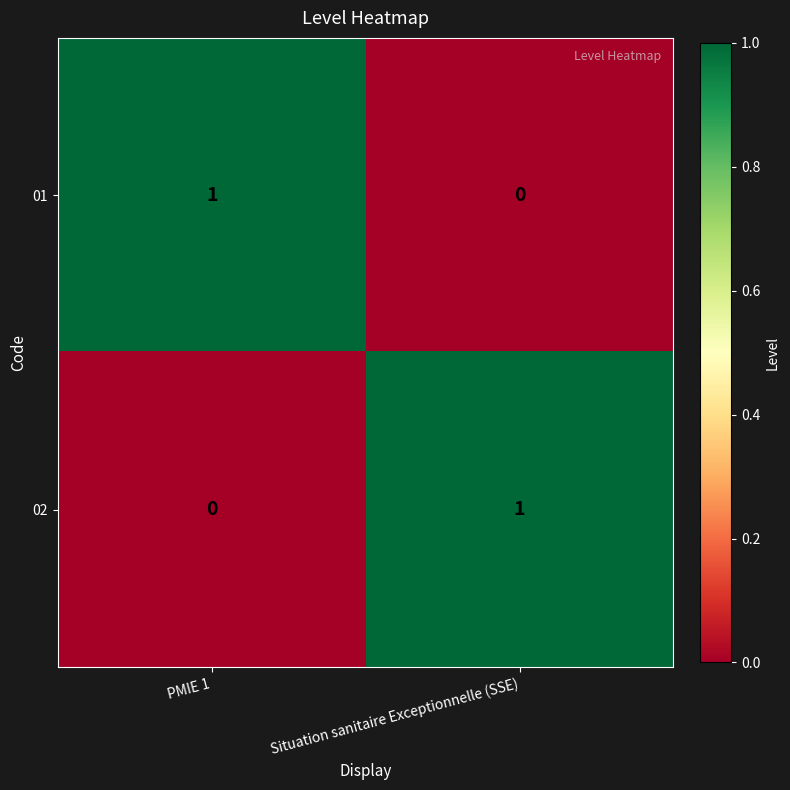

How many data points in 02 are less than 1?

1